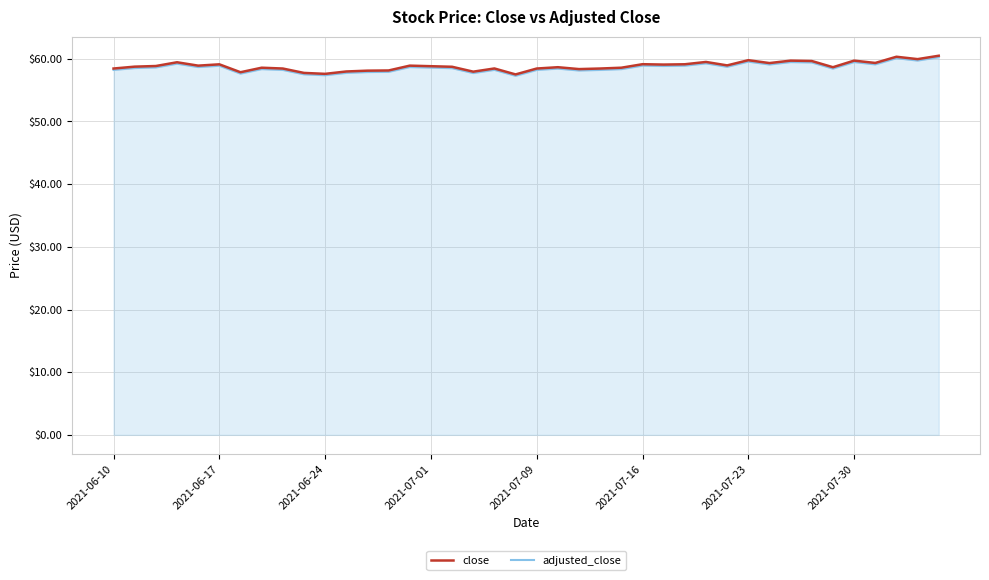

What is the difference between the second highest and second lowest values in the adjusted_close series?

2.7